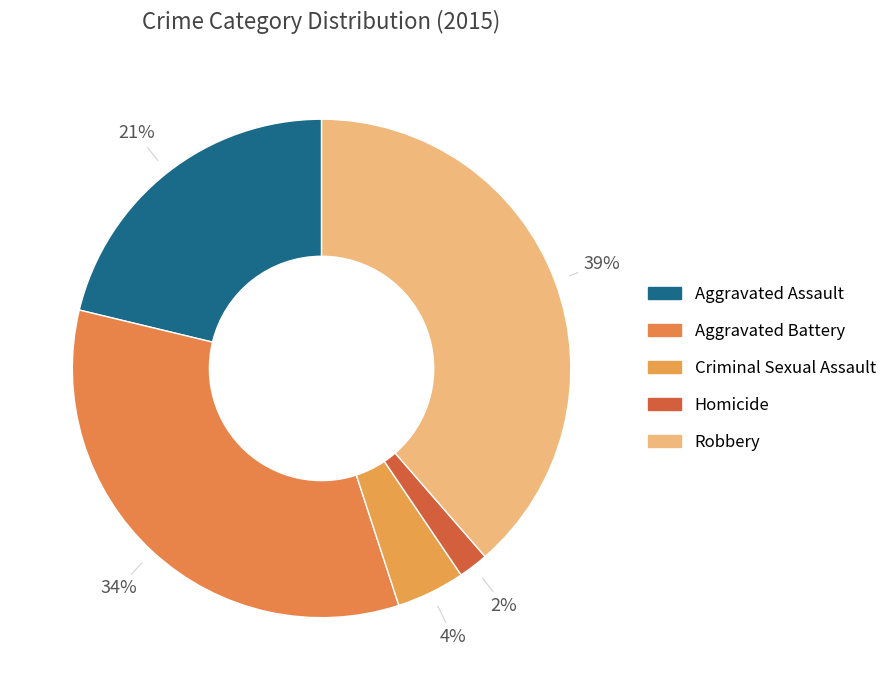

To the nearest percent, what portion does Robbery represent?

39%